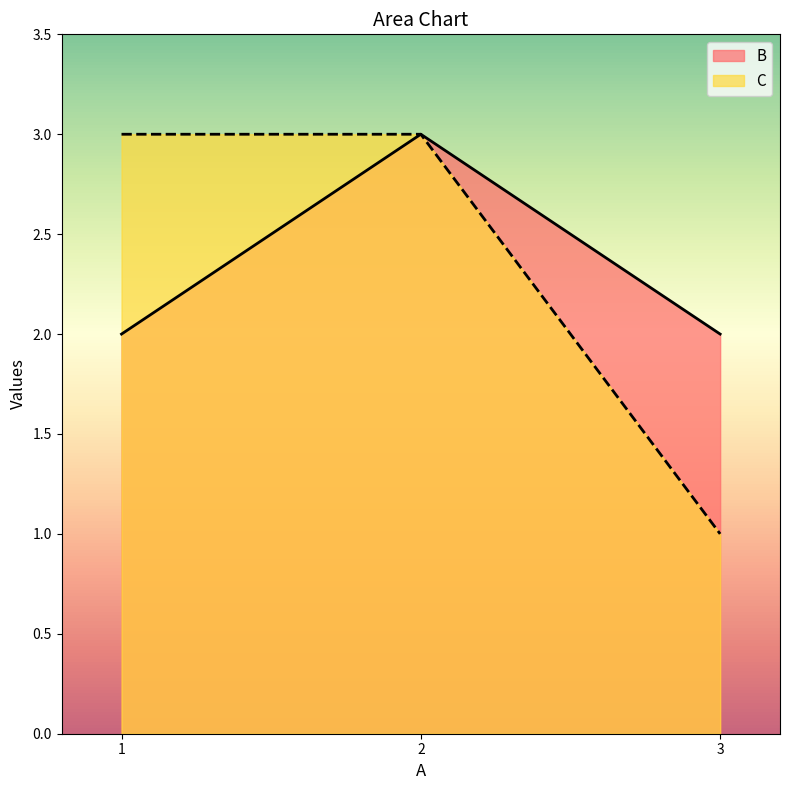

Does the chart display data point markers on the line(s)?

No